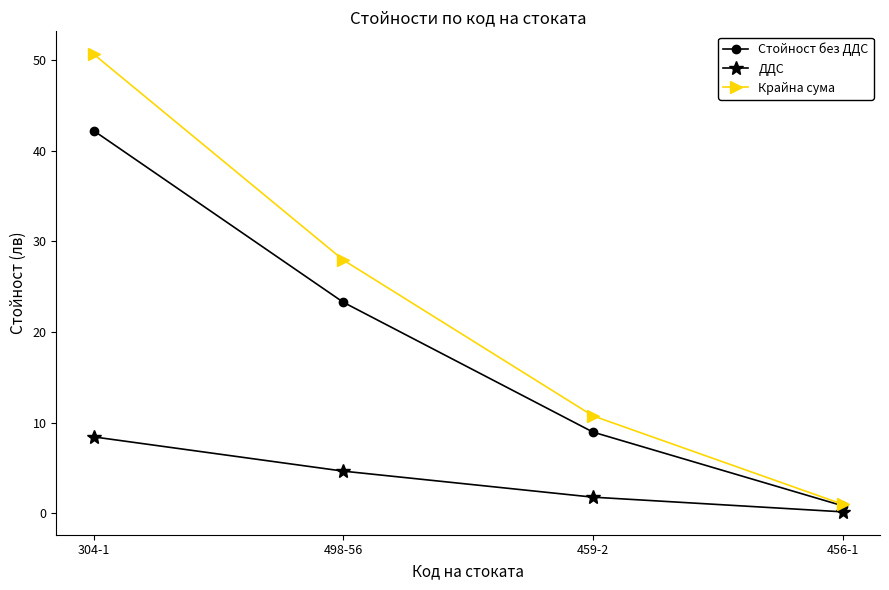

What is the greatest value displayed?

50.7